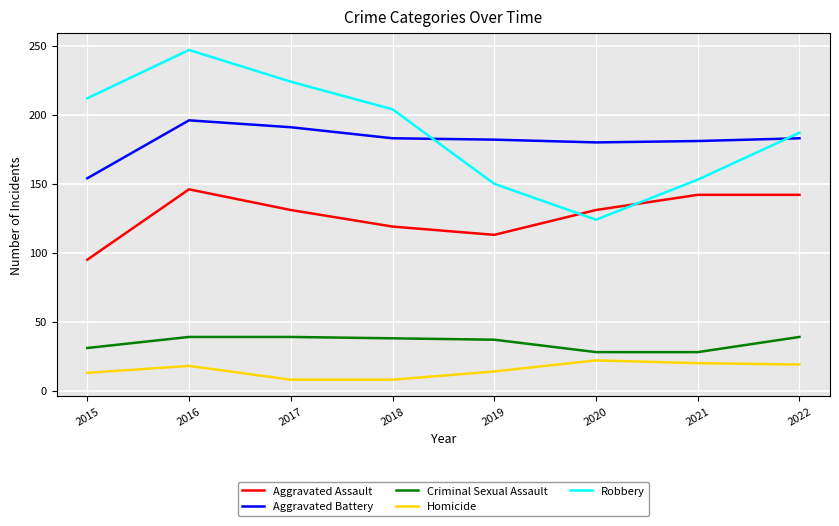

At which category is the sum across all series the highest?

2016